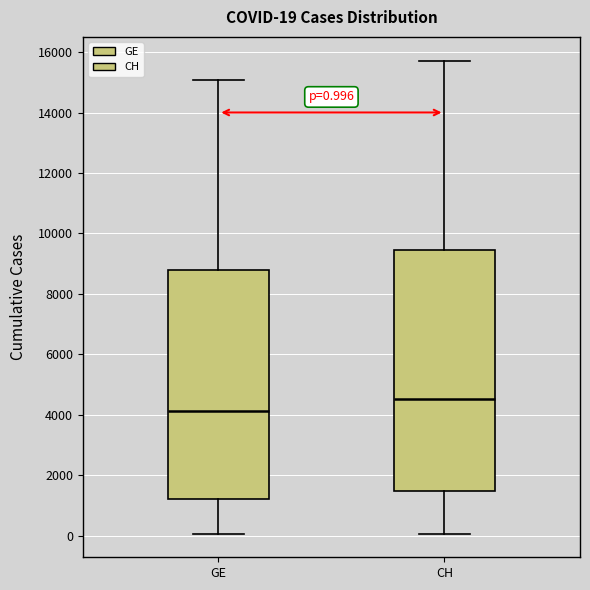

Which box is the tallest, from its lower edge to its upper edge?

CH